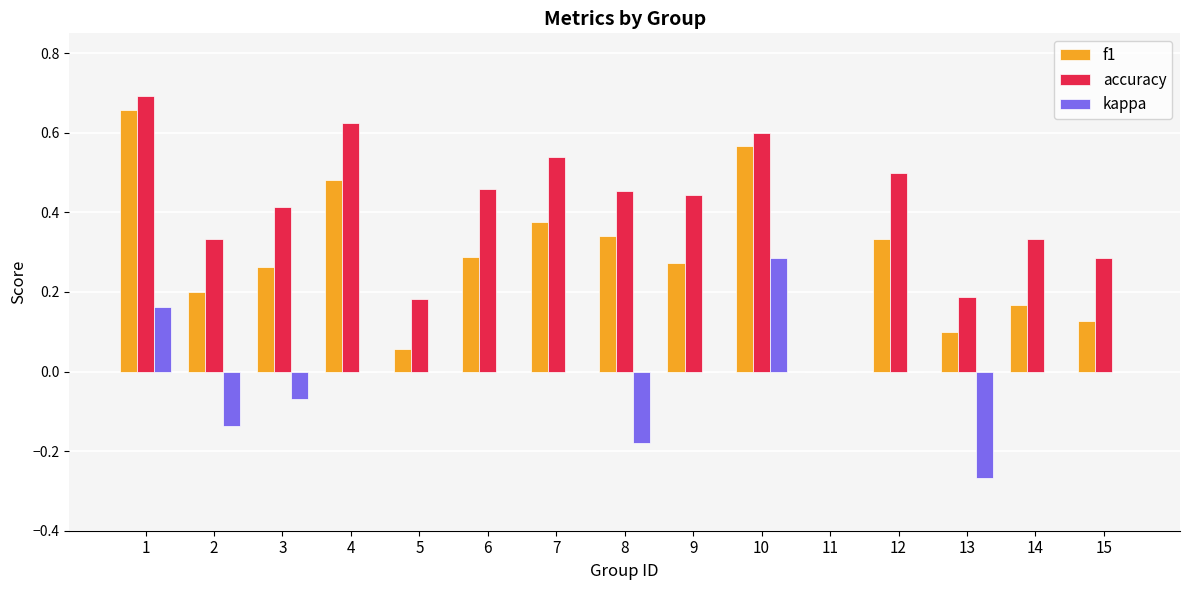

Is the value of f1 at 4 greater than the value of kappa at 13?

Yes